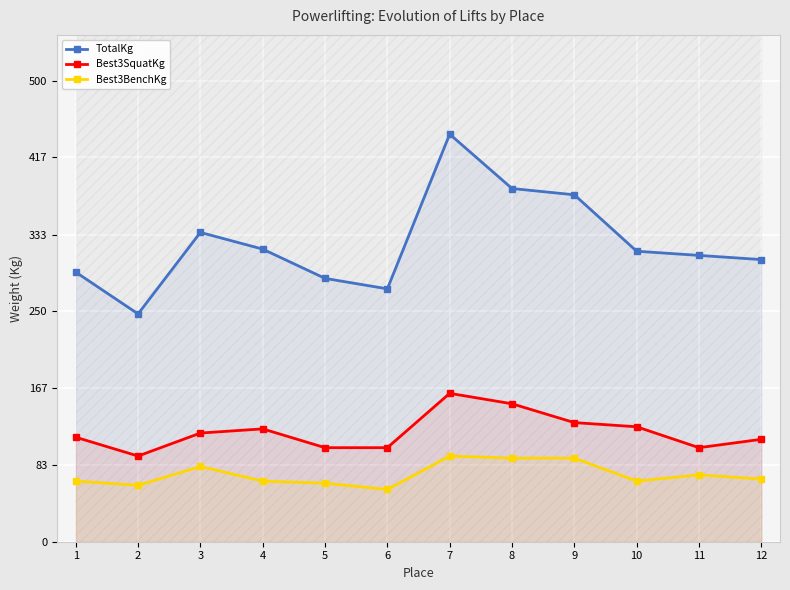

How many lines are shown in the chart?

3